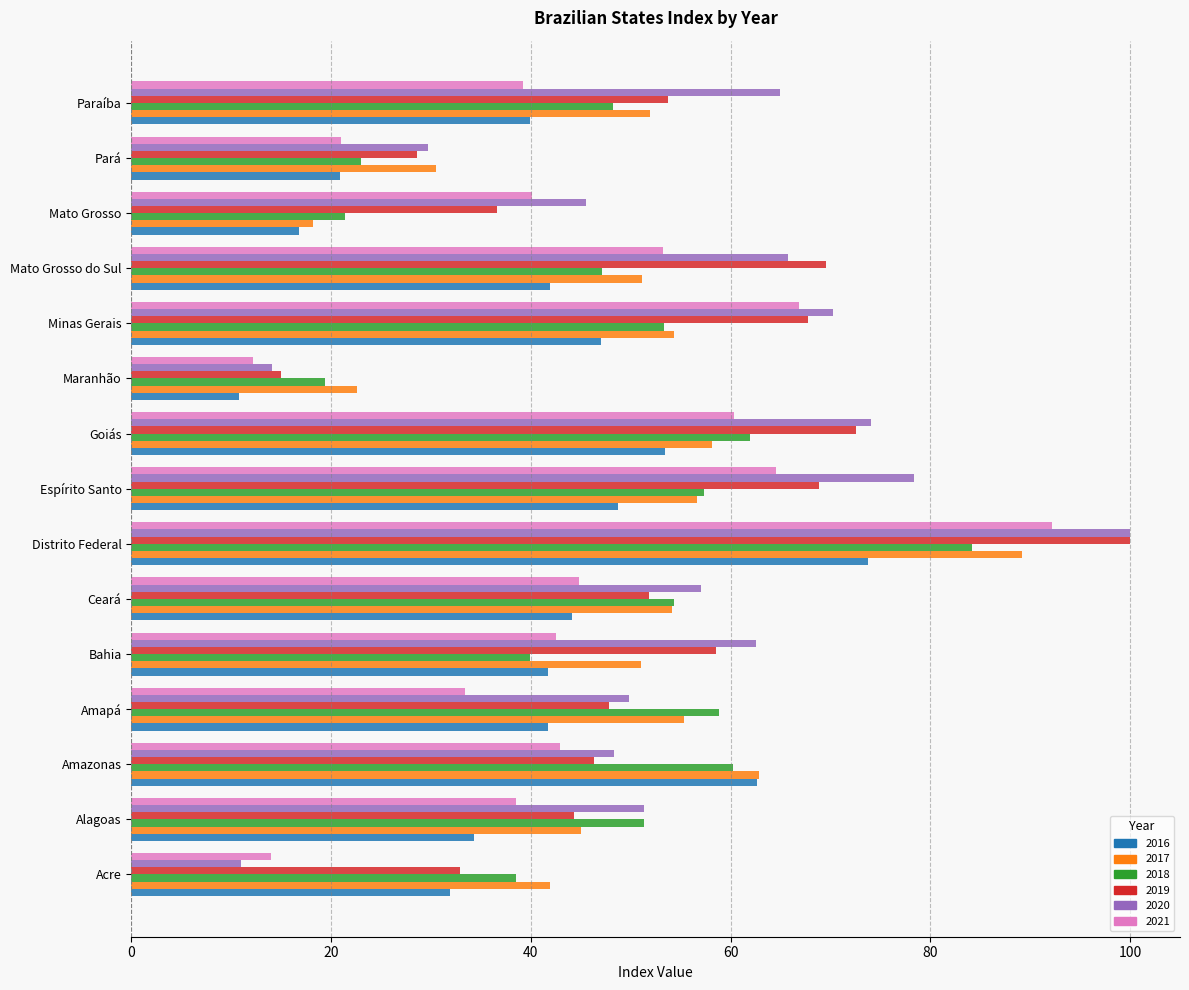

True or false: 2018 has a value of 58.9 at Amapá.

True